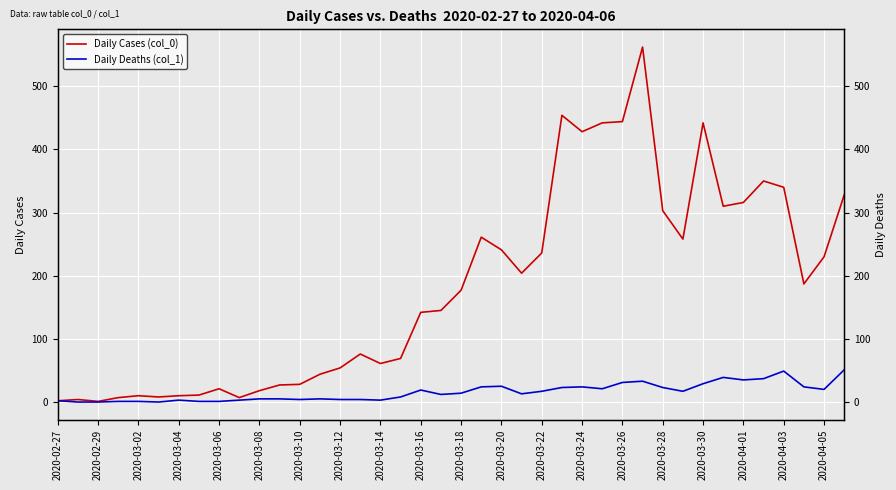

Where does the Daily Cases (col_0) series first go above 177?

21